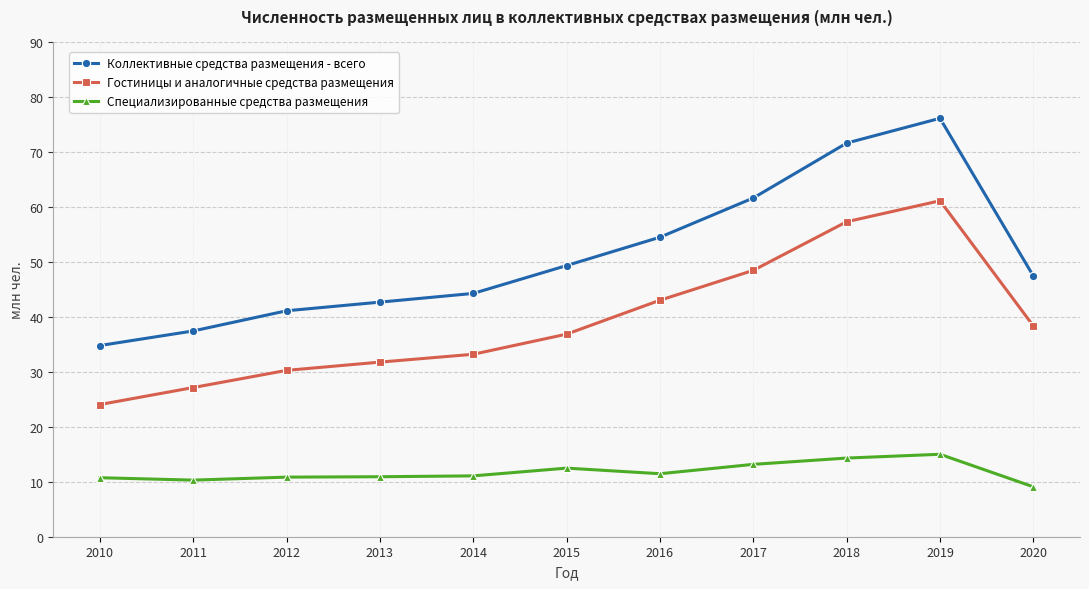

True or false: Коллективные средства размещения - всего and Гостиницы и аналогичные средства размещения cross at least once.

False